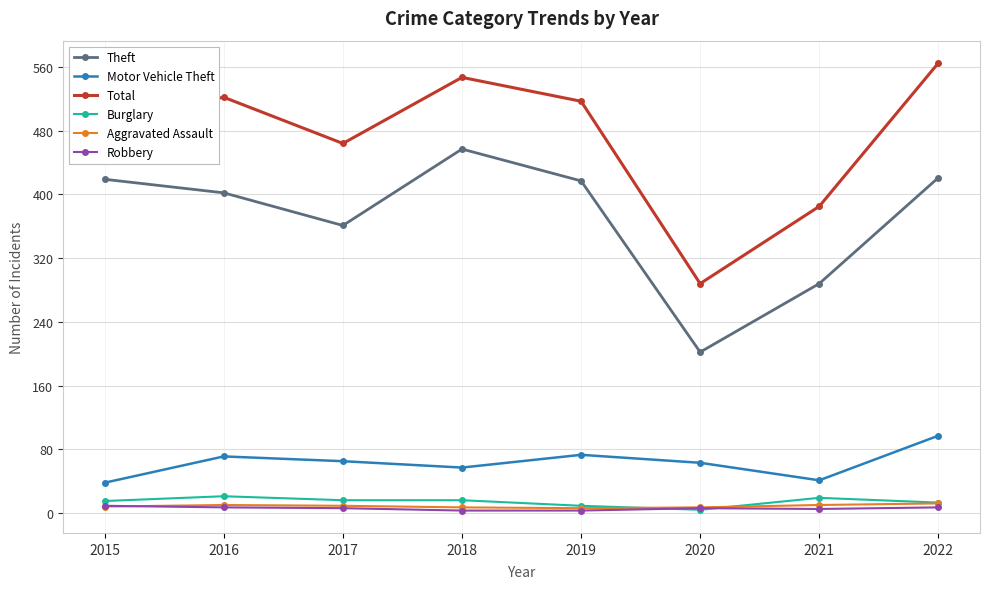

In Aggravated Assault, how many points are higher than both neighbors (excluding endpoints)?

1